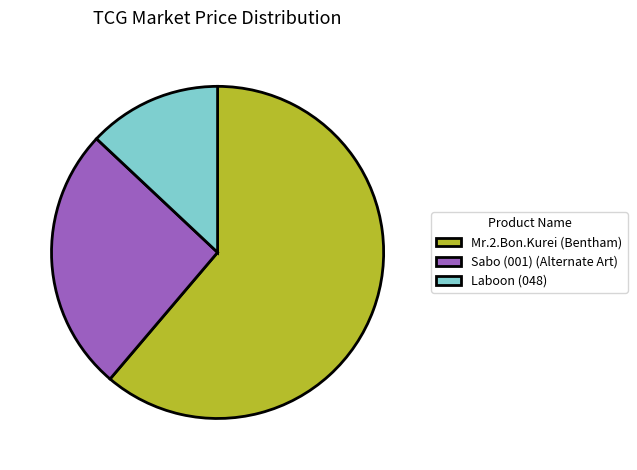

Do Mr.2.Bon.Kurei (Bentham) and Sabo (001) (Alternate Art) together represent more than half of the pie?

Yes